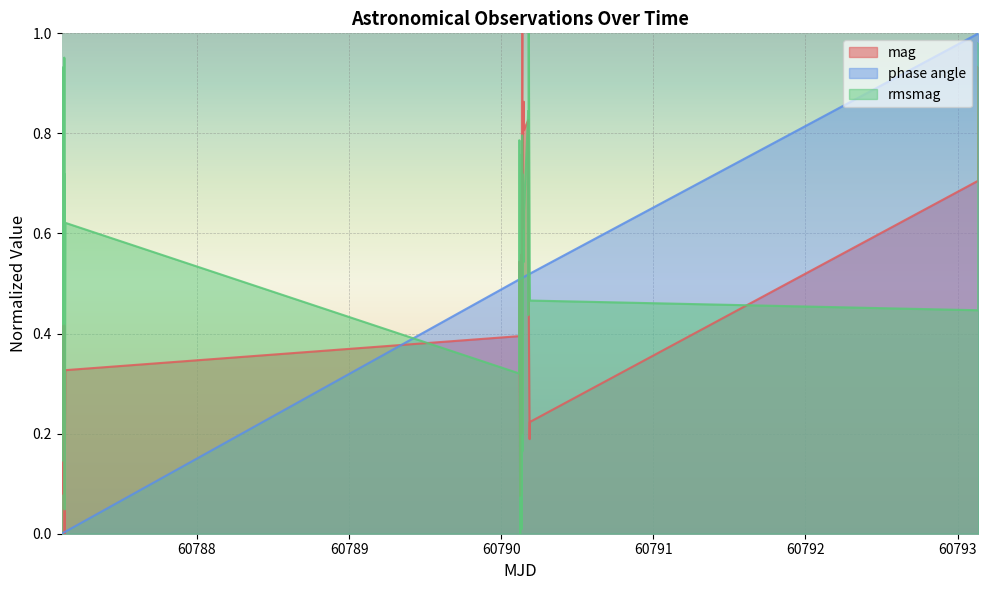

List the series in order of their overall mean, lowest first.

phase angle, mag, rmsmag